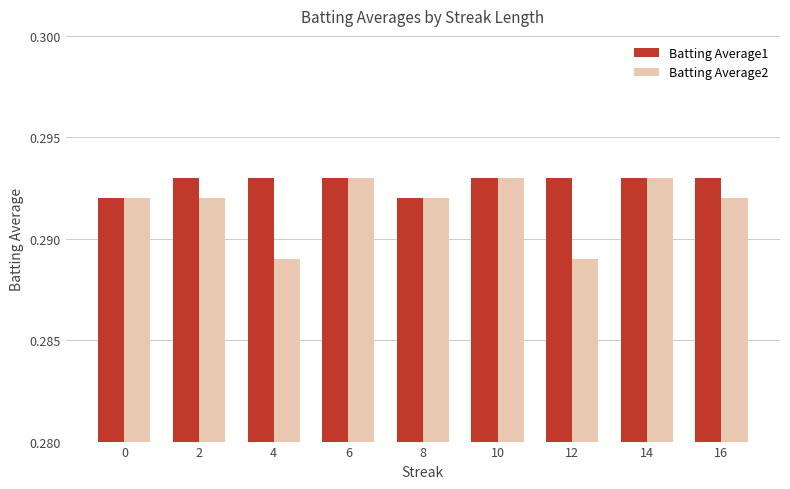

What is the sum of all Batting Average1 values?

2.6